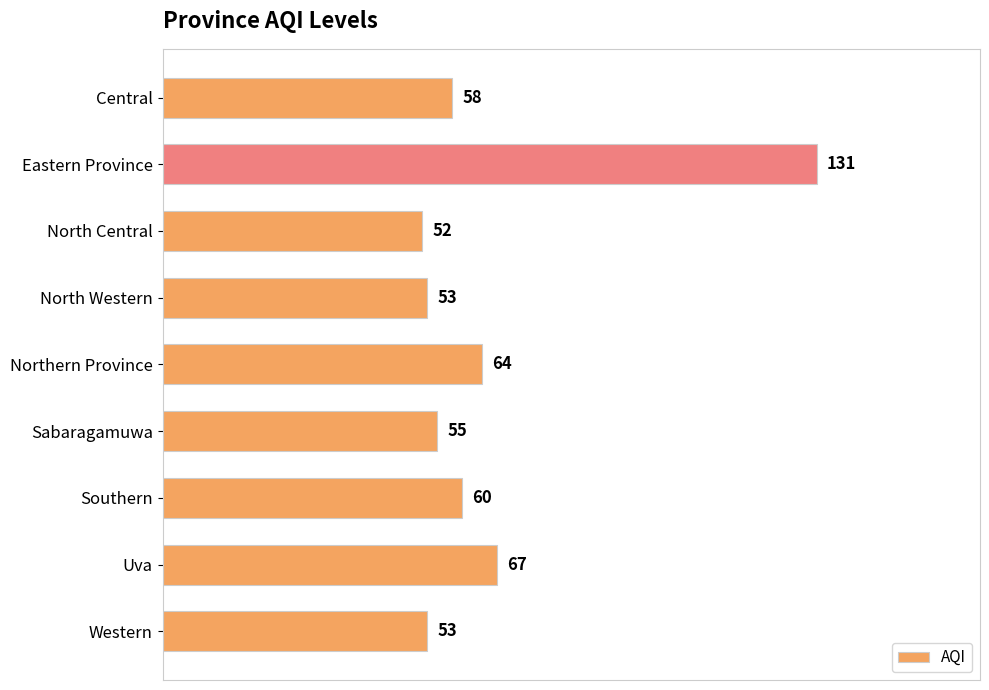

How many bars are there in total?

9